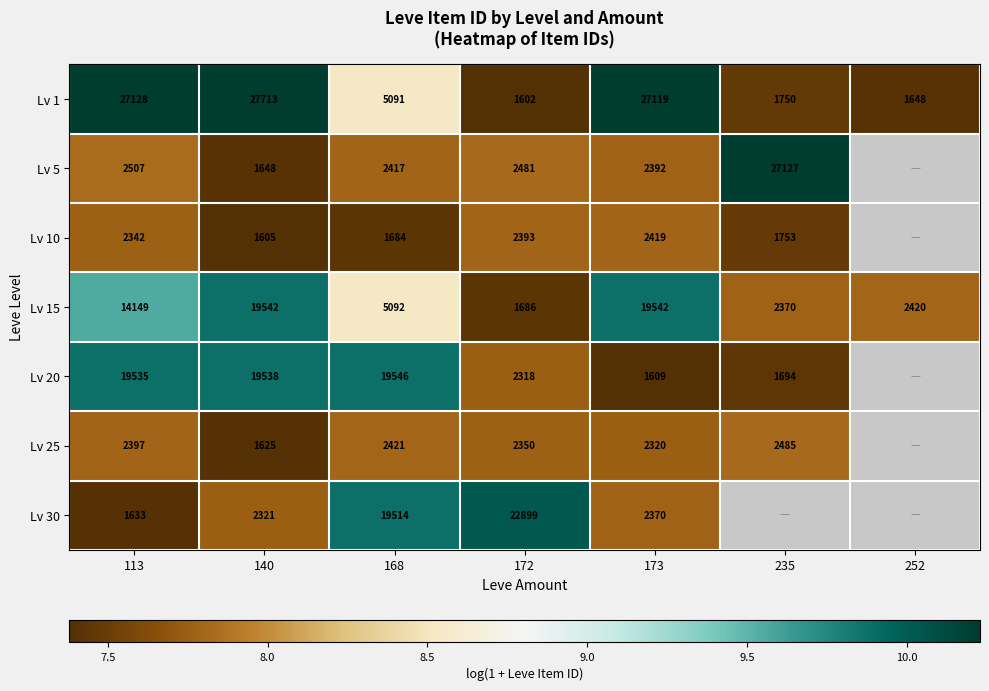

Is the value of Lv 1 at 140 greater than the value of Lv 10 at 168?

Yes